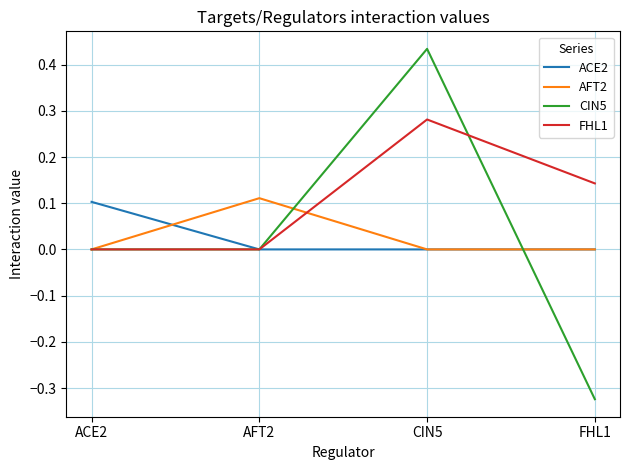

After their last crossing, which series has the higher values: CIN5 or AFT2?

AFT2